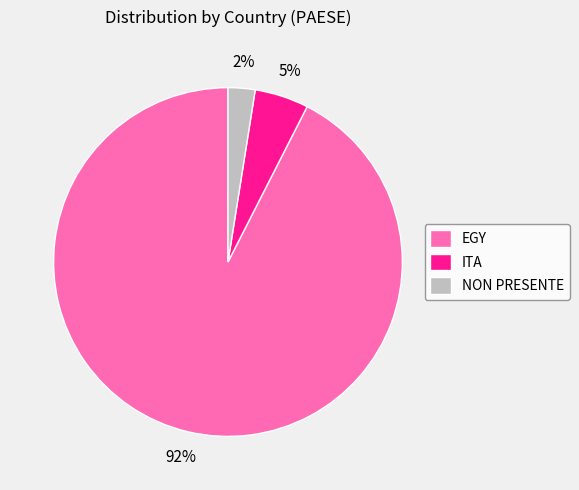

Is there any slice that represents more than half of the pie?

Yes